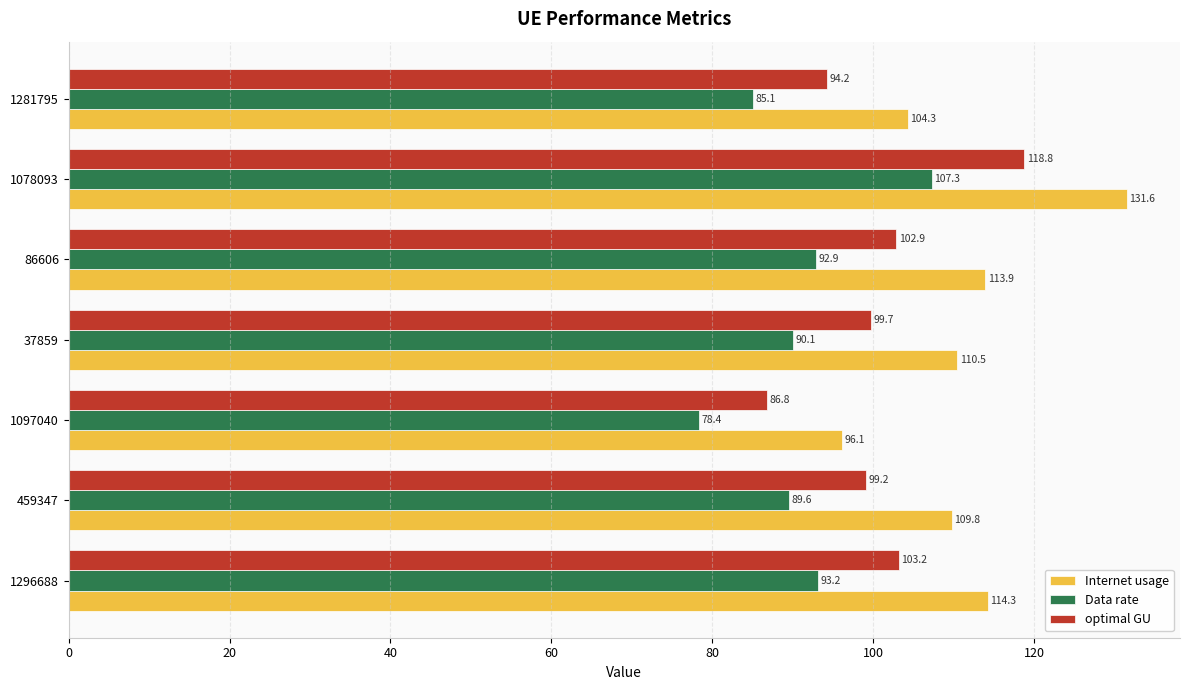

What is the approximate value of Internet usage at 86606?

113.9